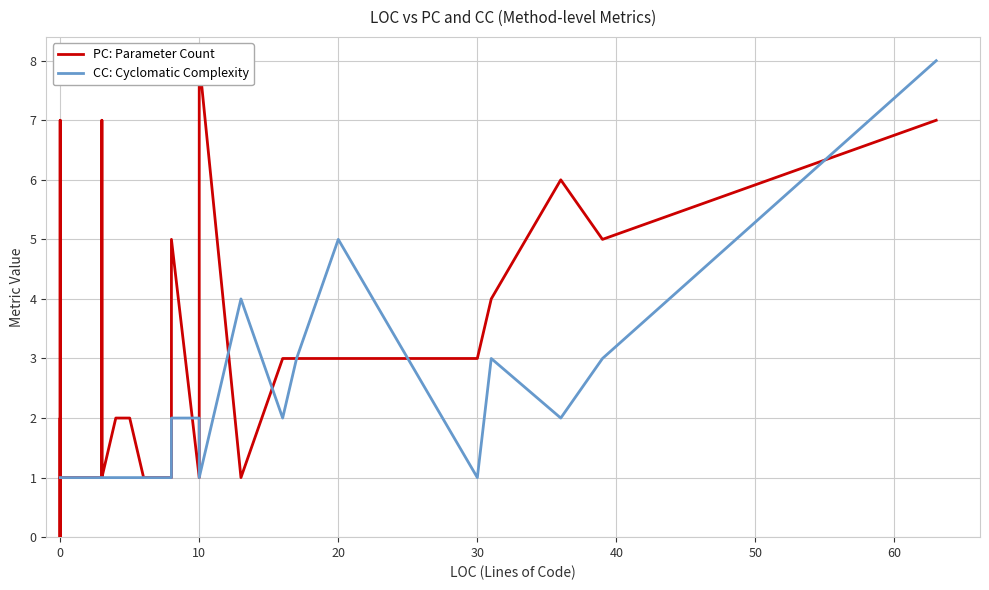

Which series has the widest spread of values?

PC: Parameter Count